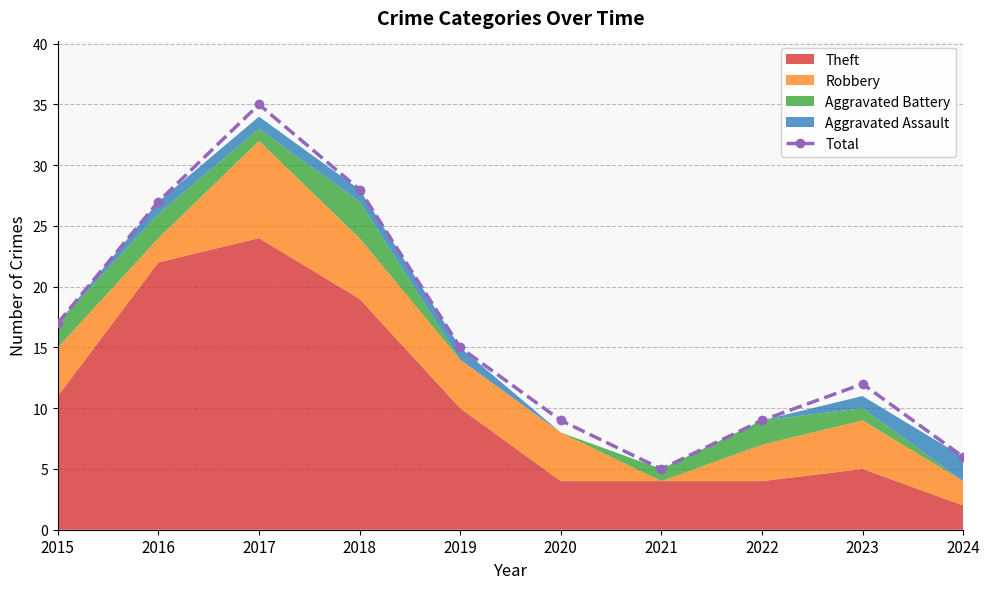

What is the ratio of the value at 2021 to the value at 2016?

0.2